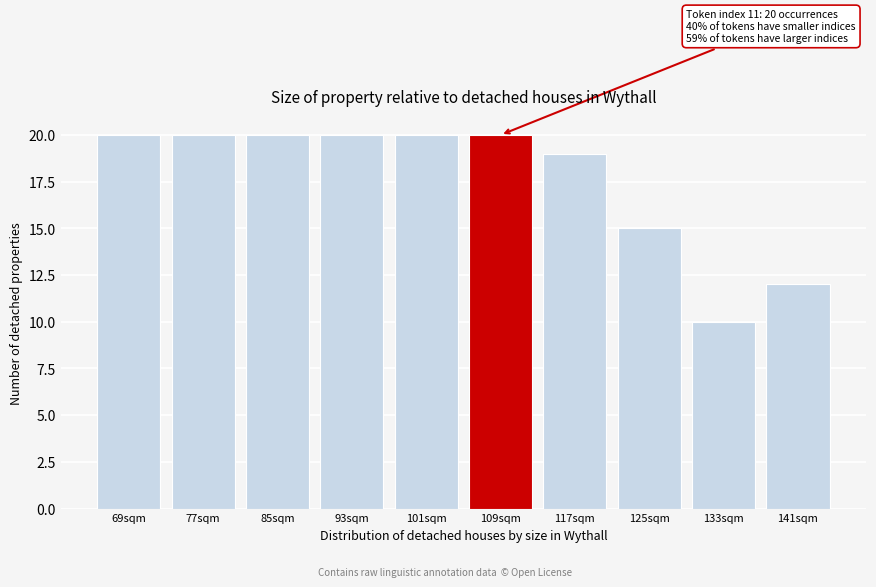

Reading left to right, extract all data points from this chart.

69sqm=20	77sqm=20	85sqm=20	93sqm=20	101sqm=20	109sqm=20	117sqm=19	125sqm=15	133sqm=10	141sqm=12